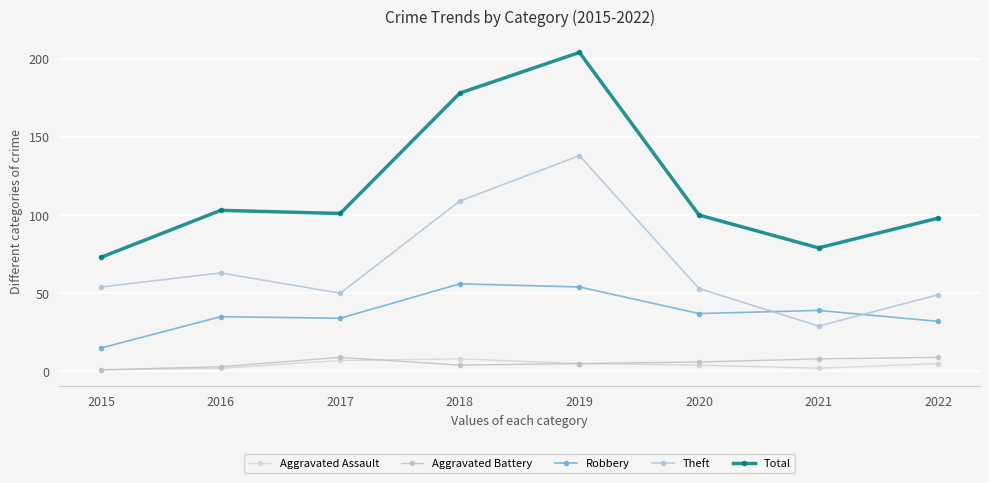

At which label does Robbery reach its peak?

2018